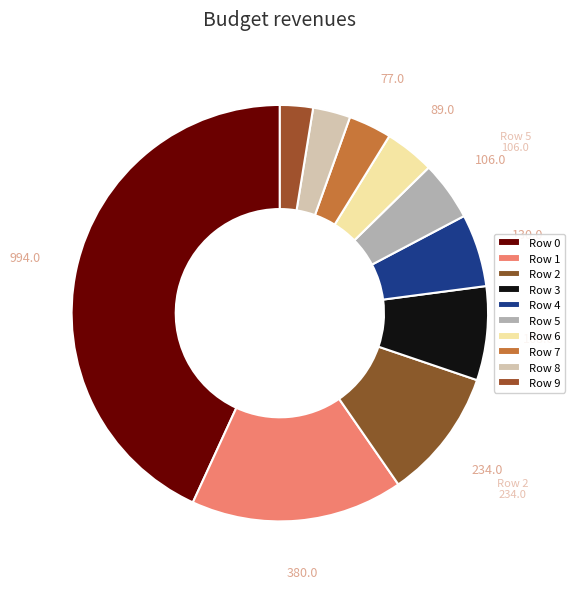

Is there a majority slice in this chart?

No